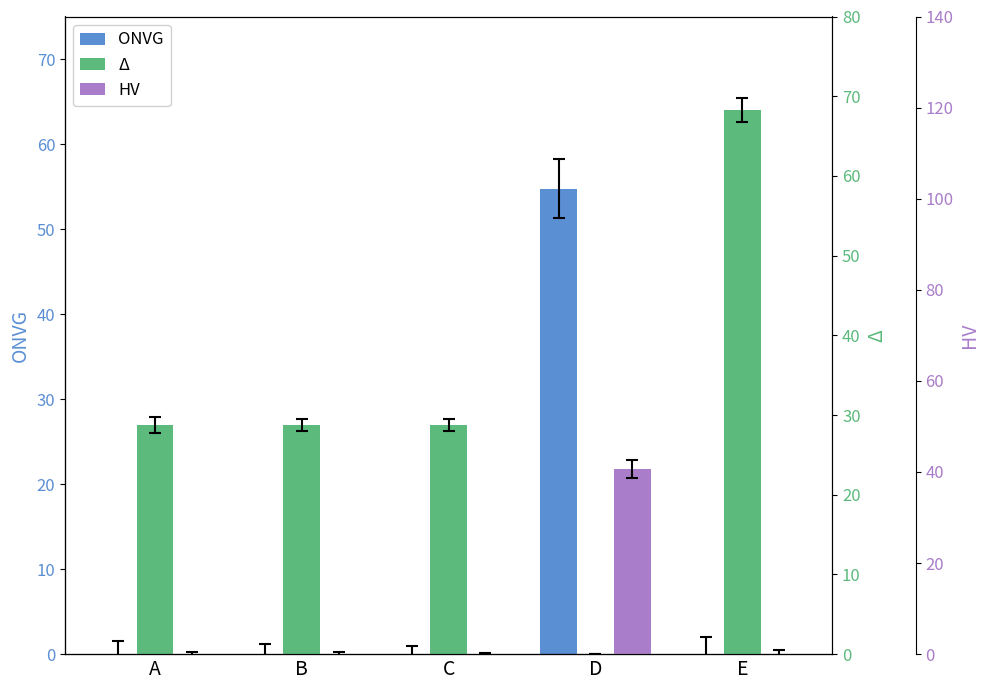

What is the sum of all ONVG values?

54.8